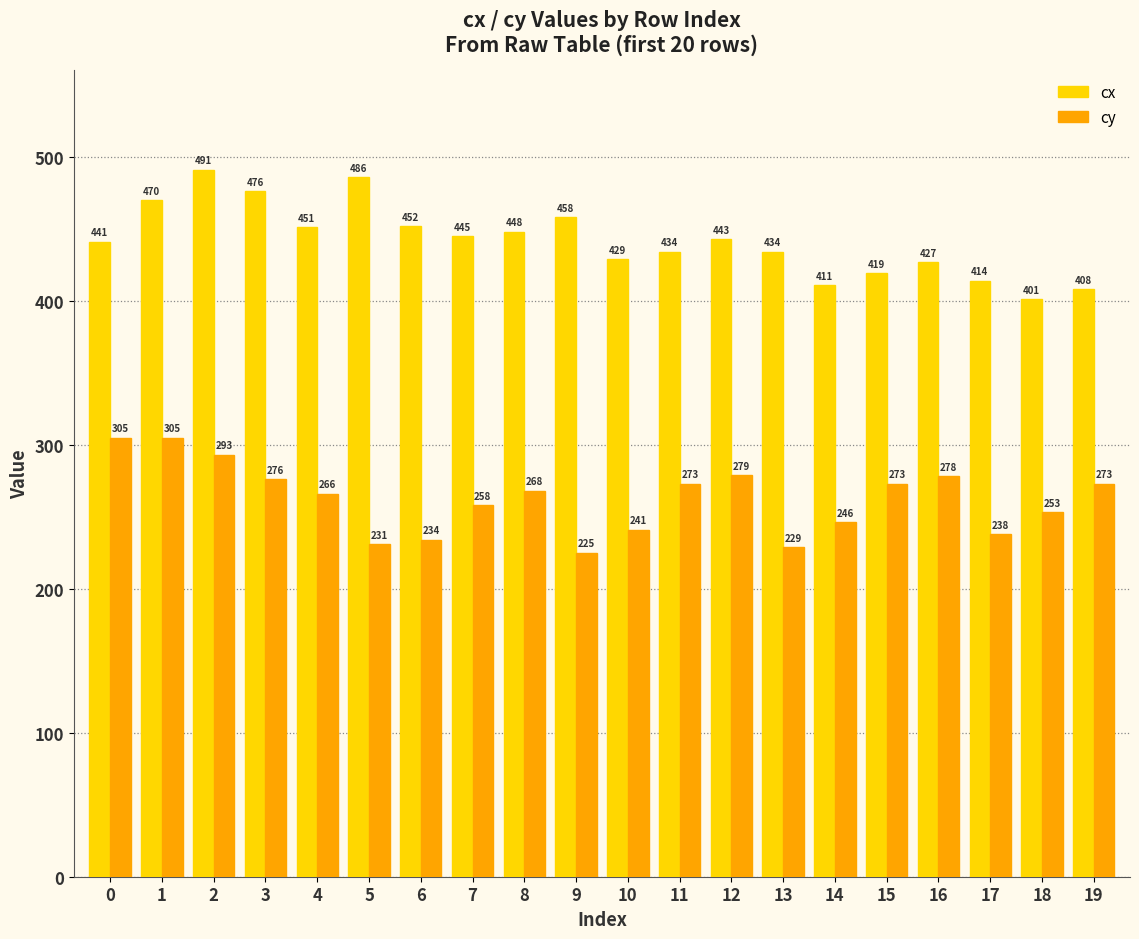

True or false: cy has a value of 444 at 1.

False